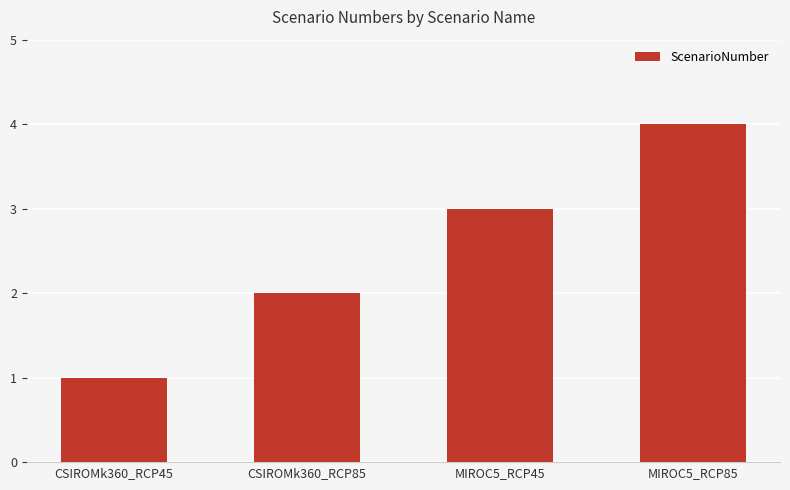

How many bars are there in total?

4